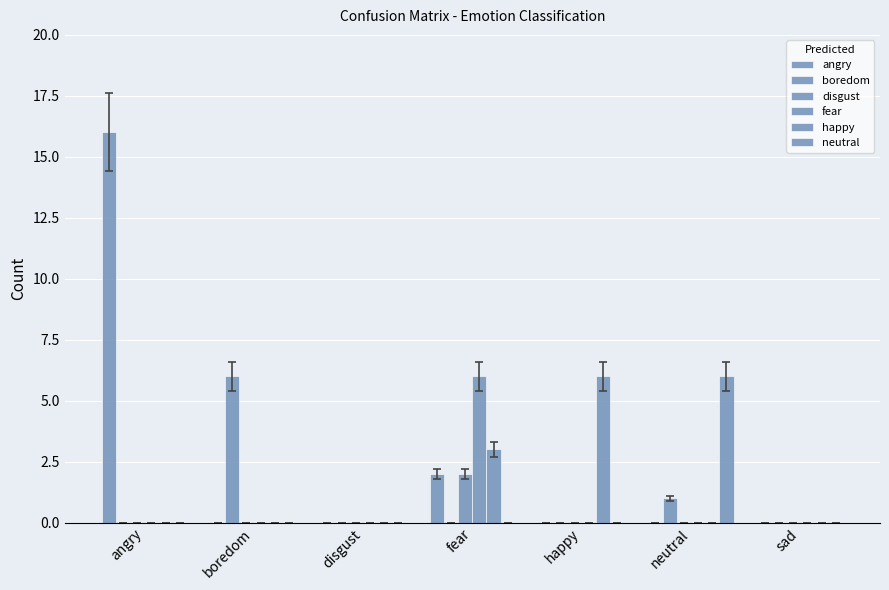

Which series has the largest total across all categories?

angry